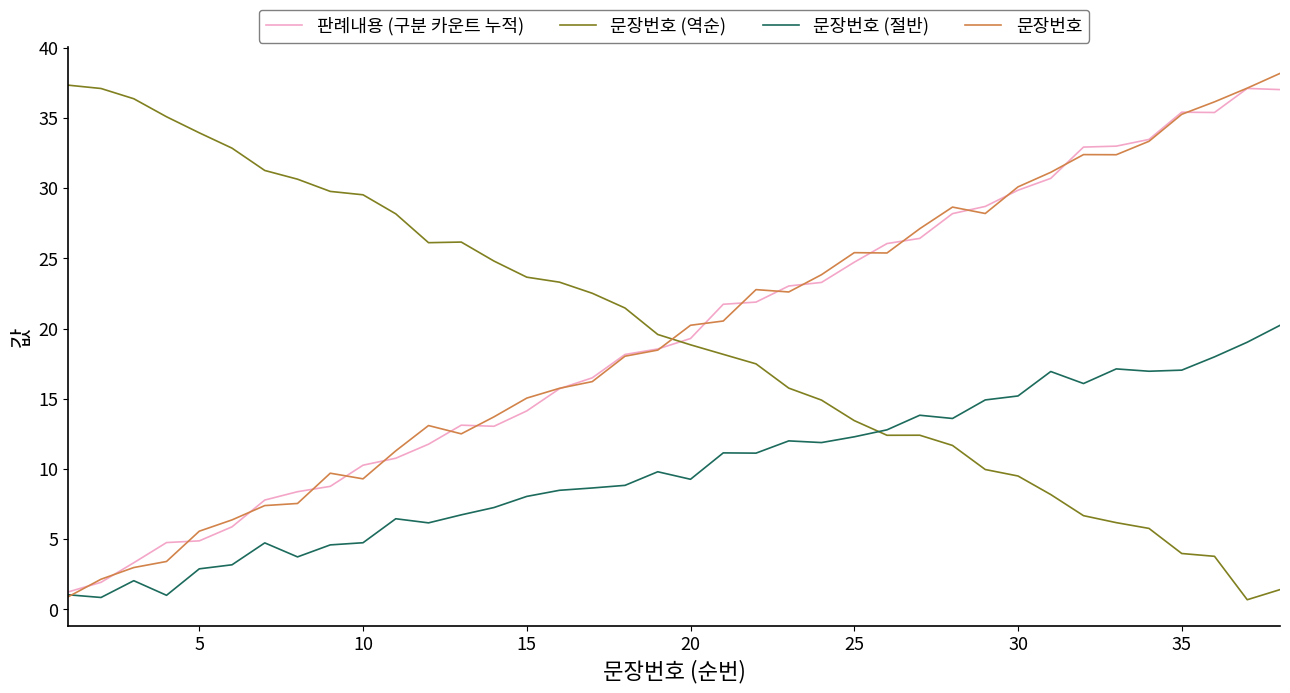

What is the difference between the maximum and minimum values in the 문장번호 (역순) series?

36.6